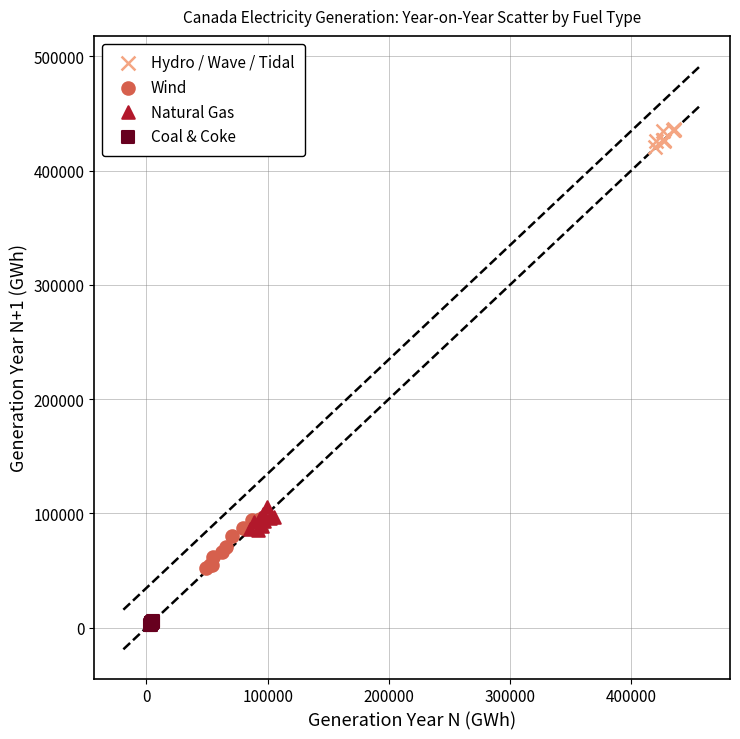

Which series contains the lowest Y value?

Coal & Coke